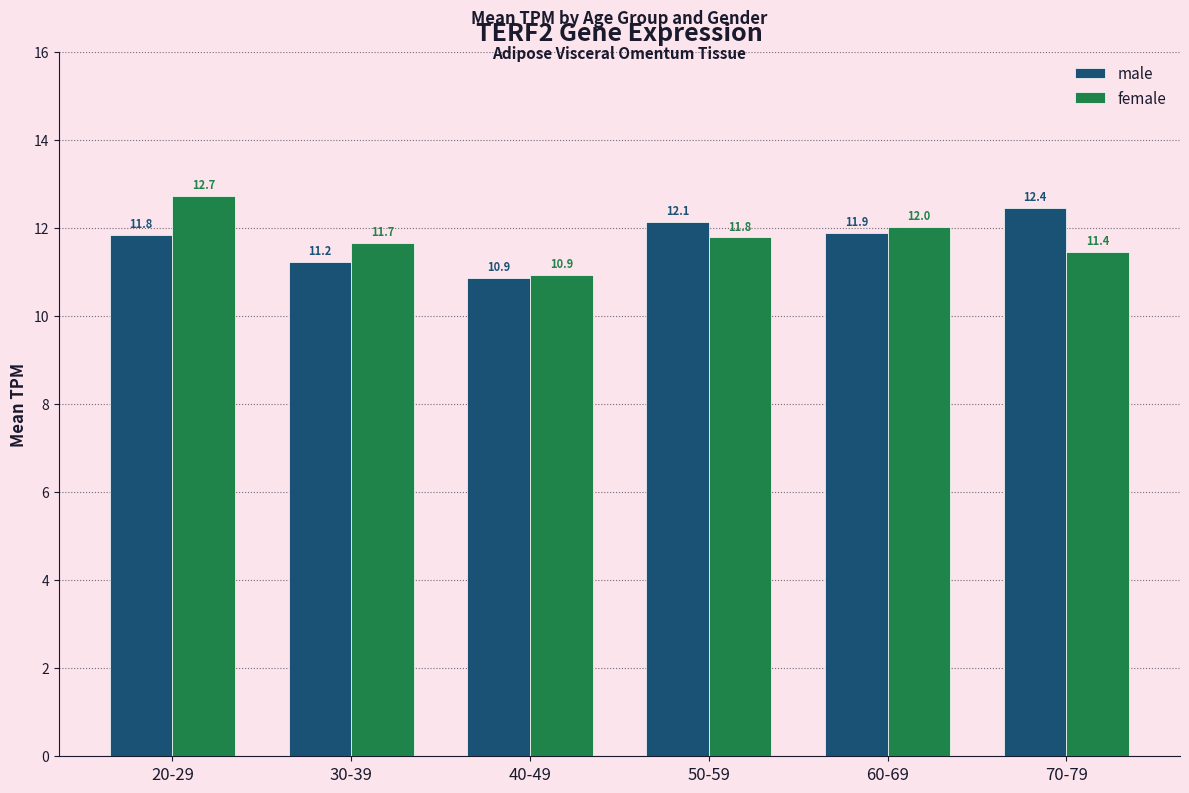

Read the male value at 50-59.

12.1